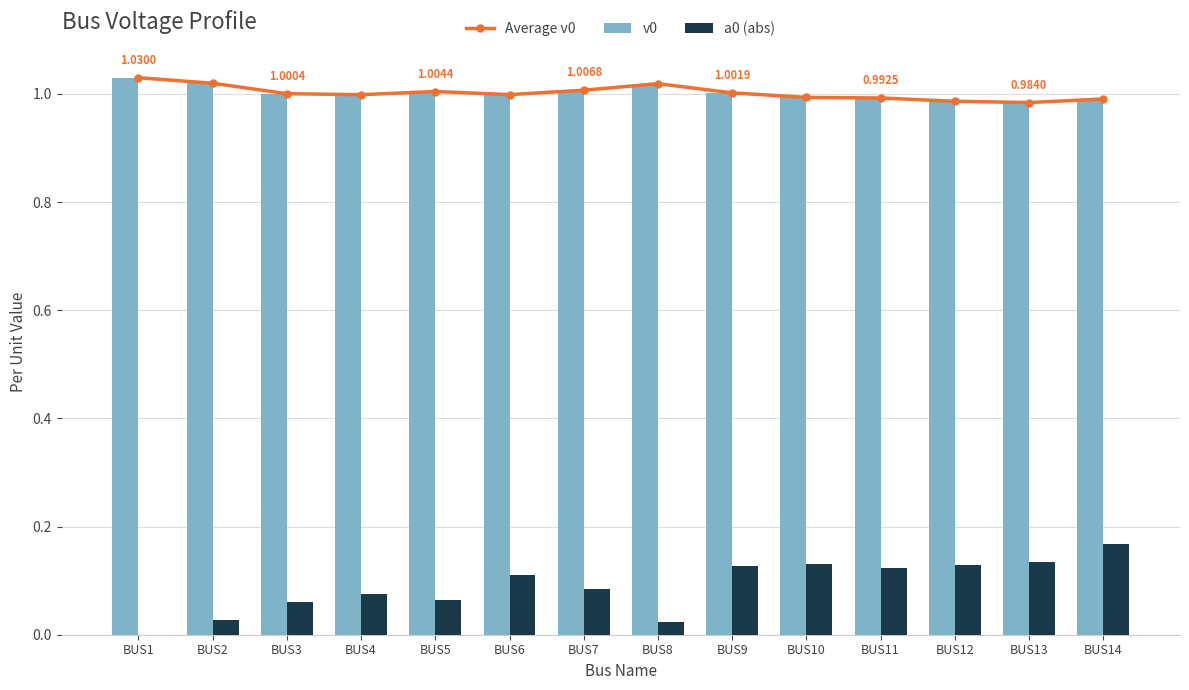

At which label is a0 (abs) closest to 0?

BUS1